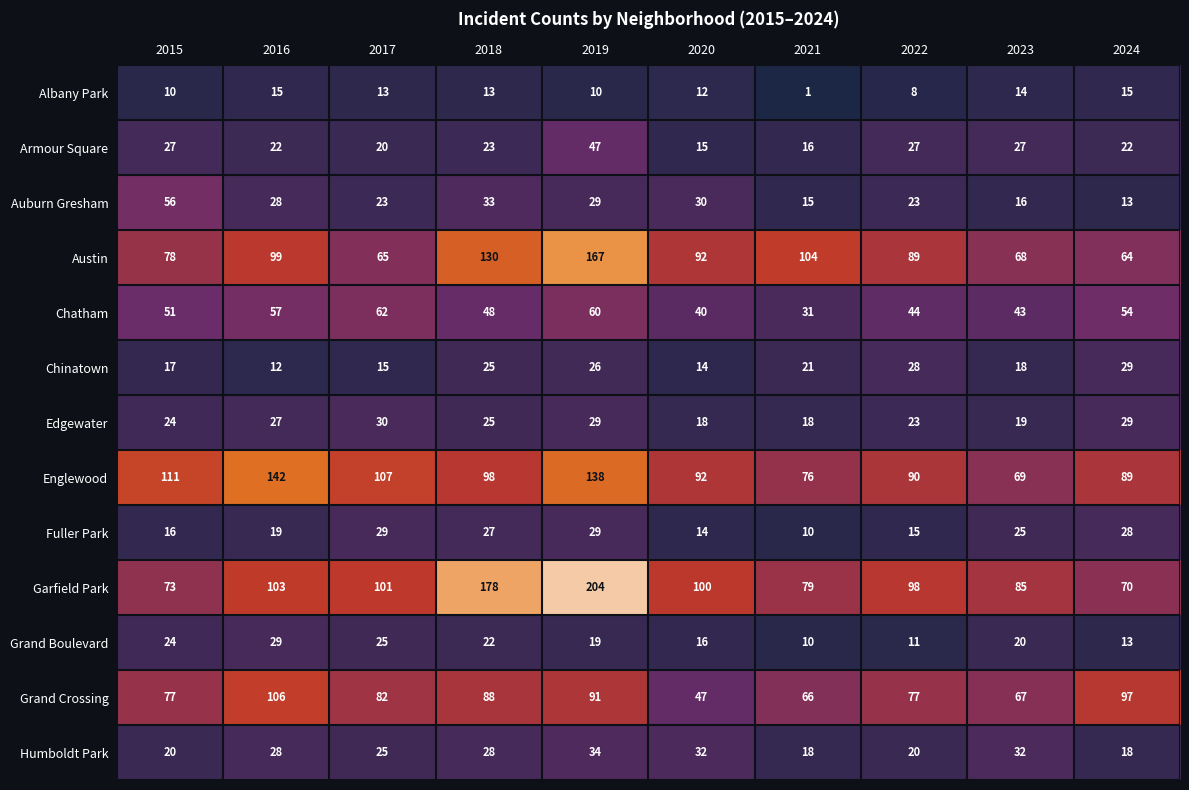

The value of Garfield Park at 2023 is 28. True or false?

False